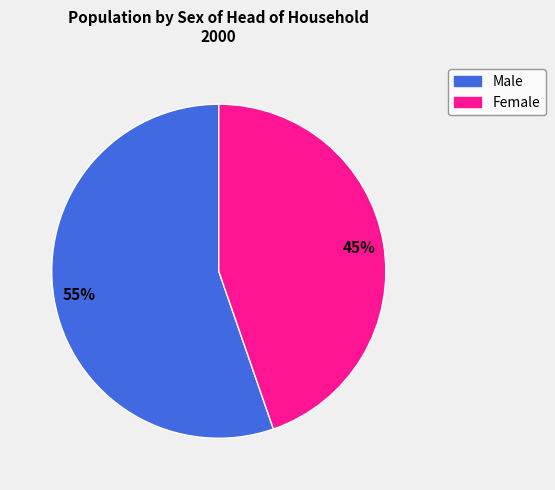

Between Female and Male, which is larger?

Male